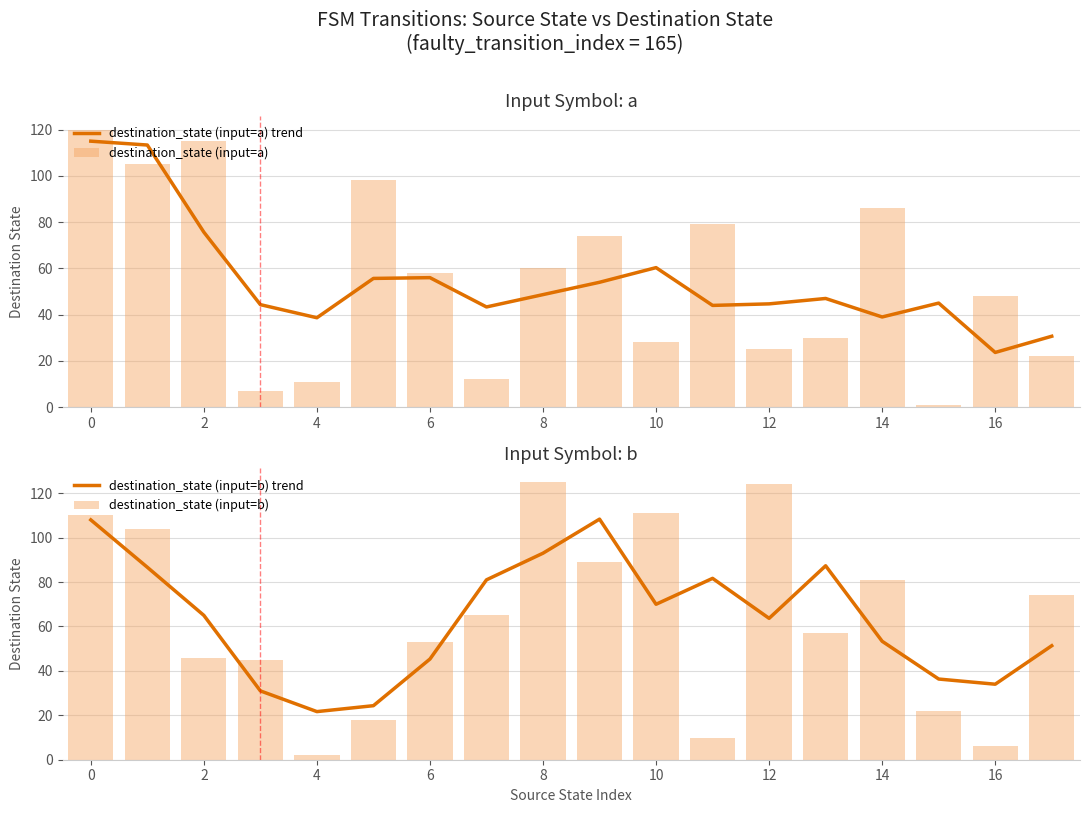

How many data points in destination_state (input=a) are less than 58?

9